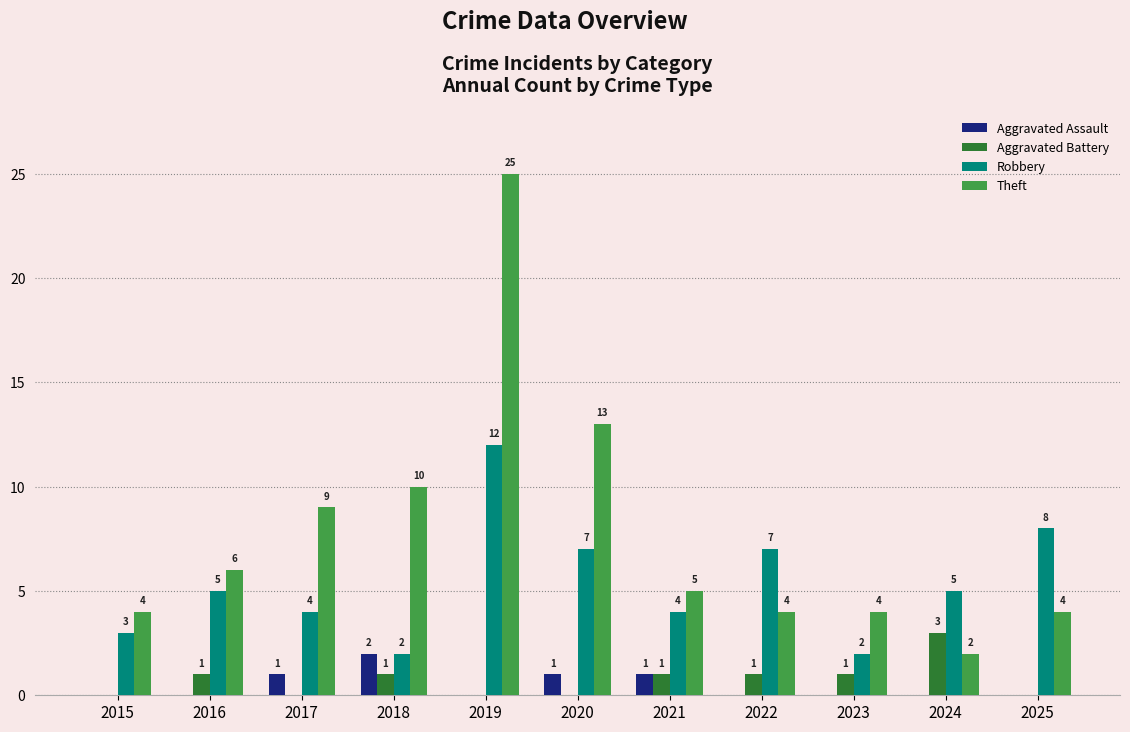

The value of Aggravated Assault at 2021 is 1. True or false?

True